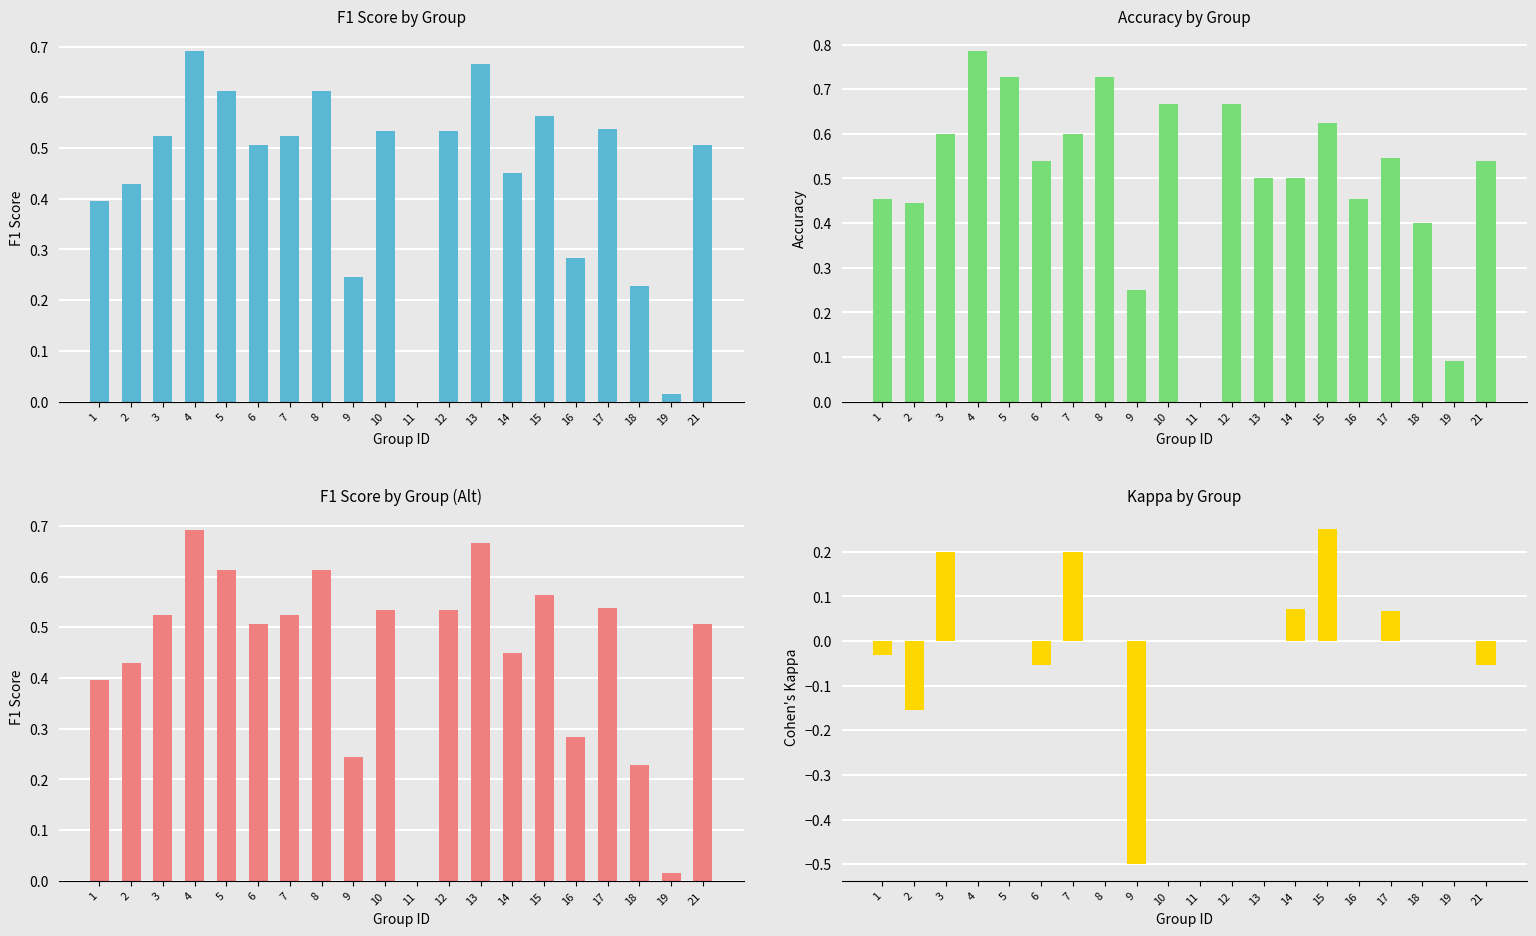

List the labels in order of f1 value, largest first.

4, 13, 5, 8, 15, 17, 10, 12, 3, 7, 6, 21, 14, 2, 1, 16, 9, 18, 19, 11